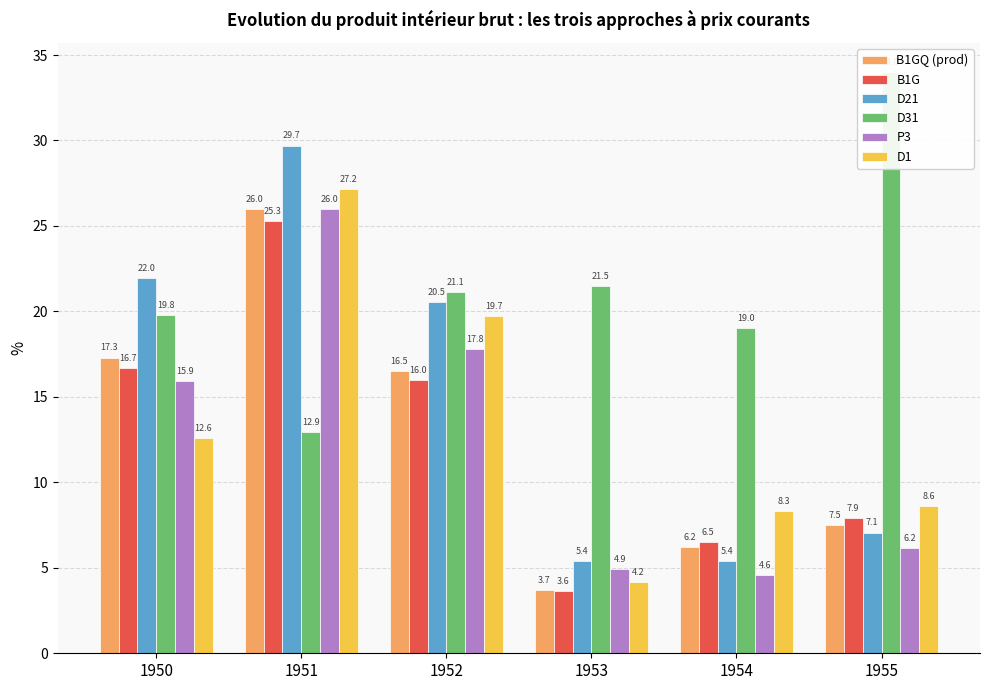

What is the value of the D21 bar at the 4th from the left?

5.4